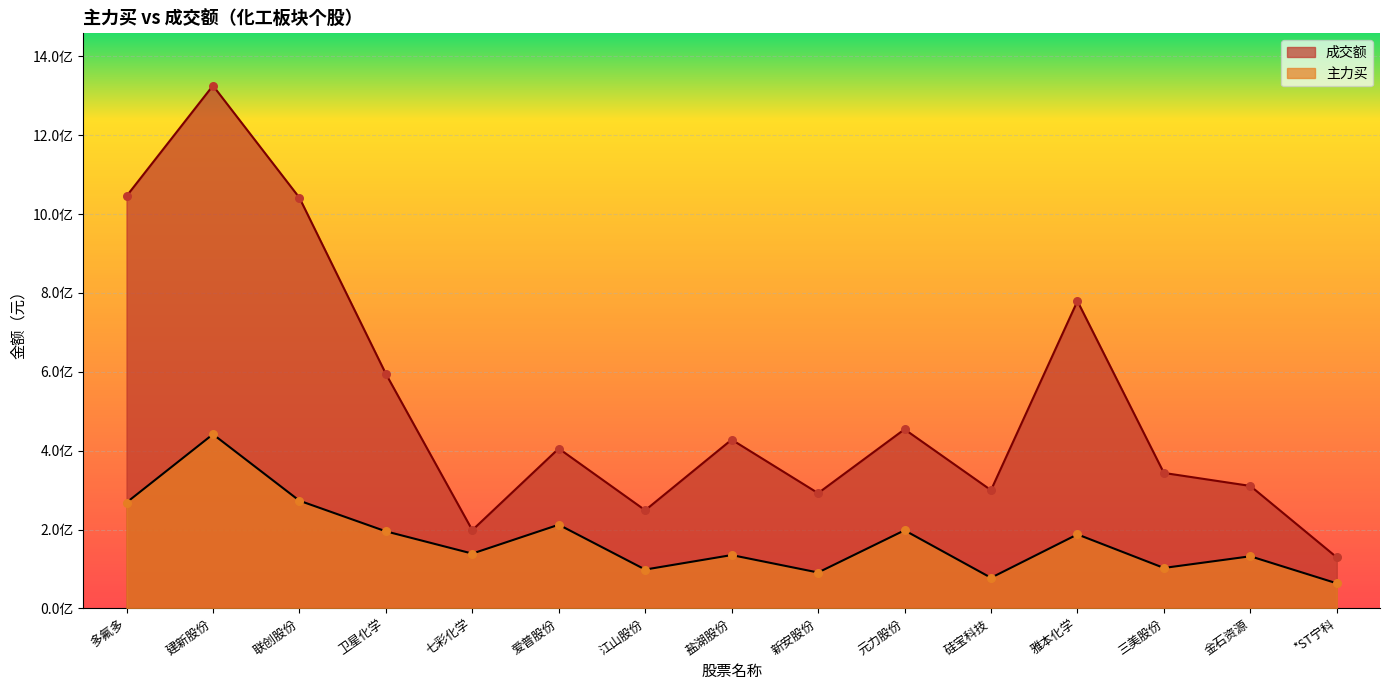

Which series contains the highest Y value?

成交额